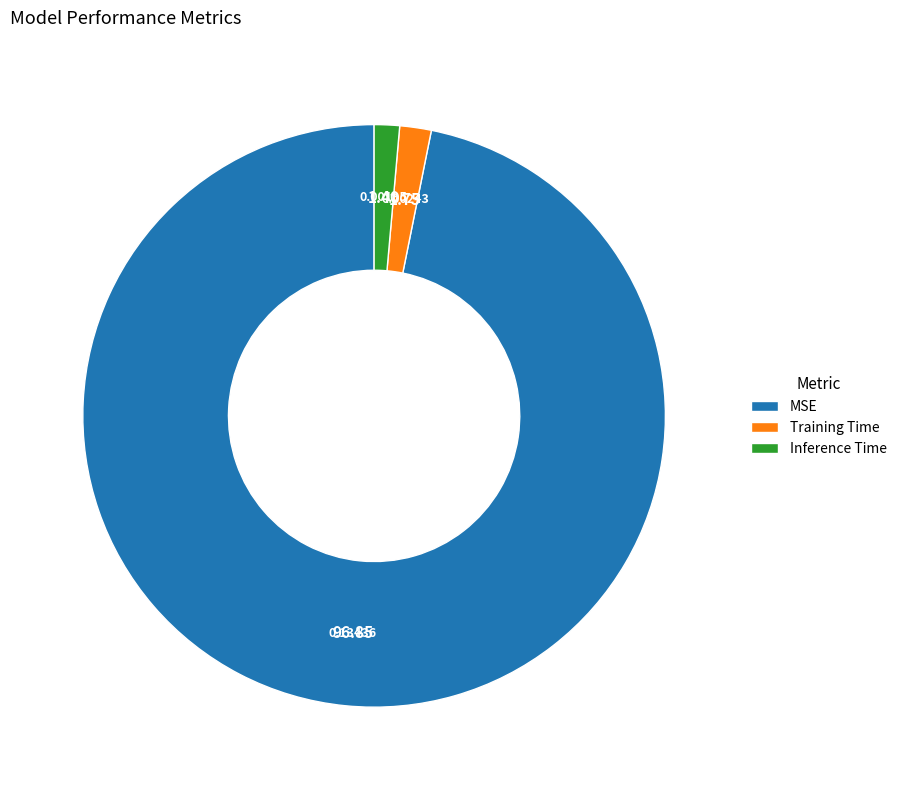

Which slice is the largest?

MSE